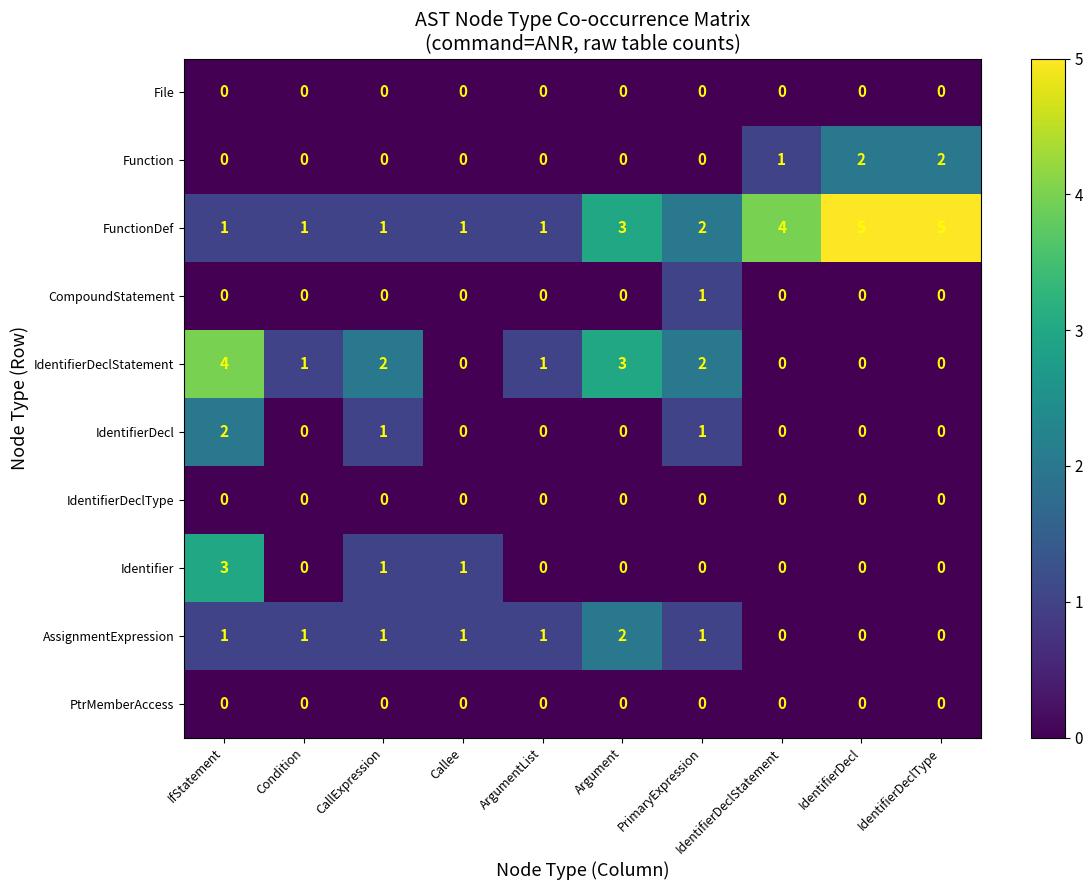

What is the difference between the second highest and minimum values in the IdentifierDeclStatement series?

3